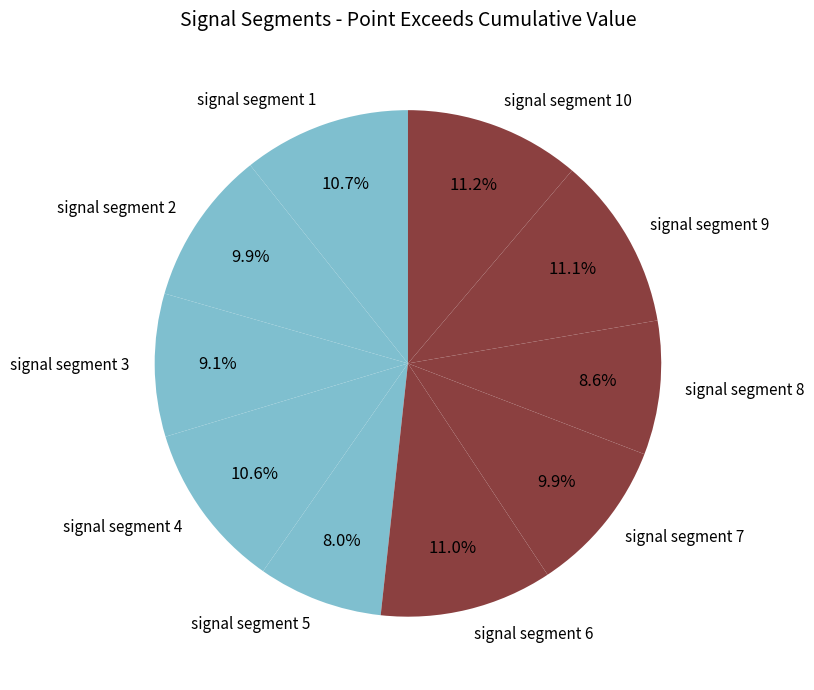

How many segments does this pie chart have?

10